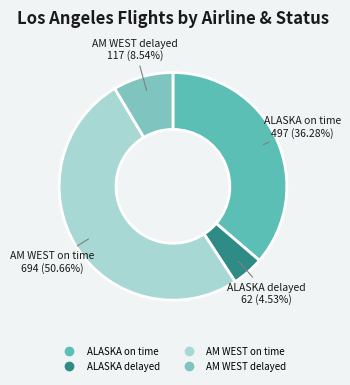

How many segments does this pie chart have?

4